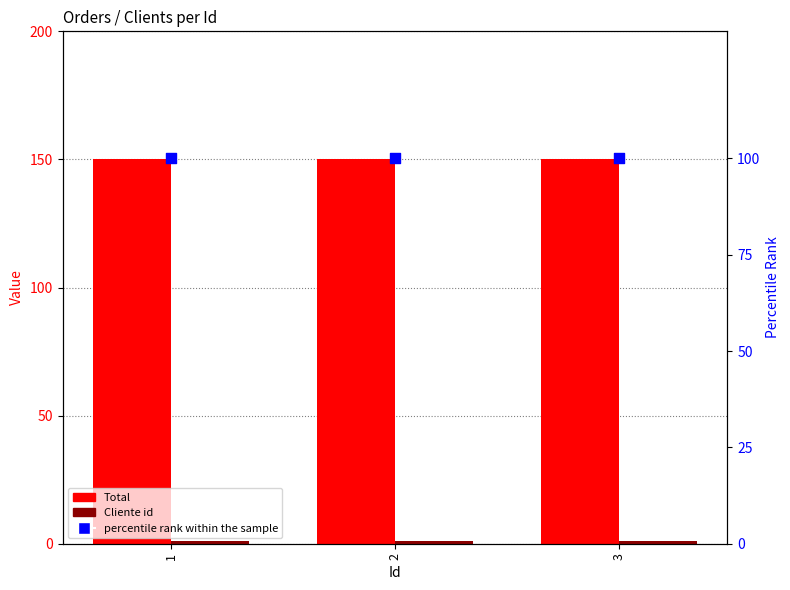

At how many categories does at least one series exceed 106?

3